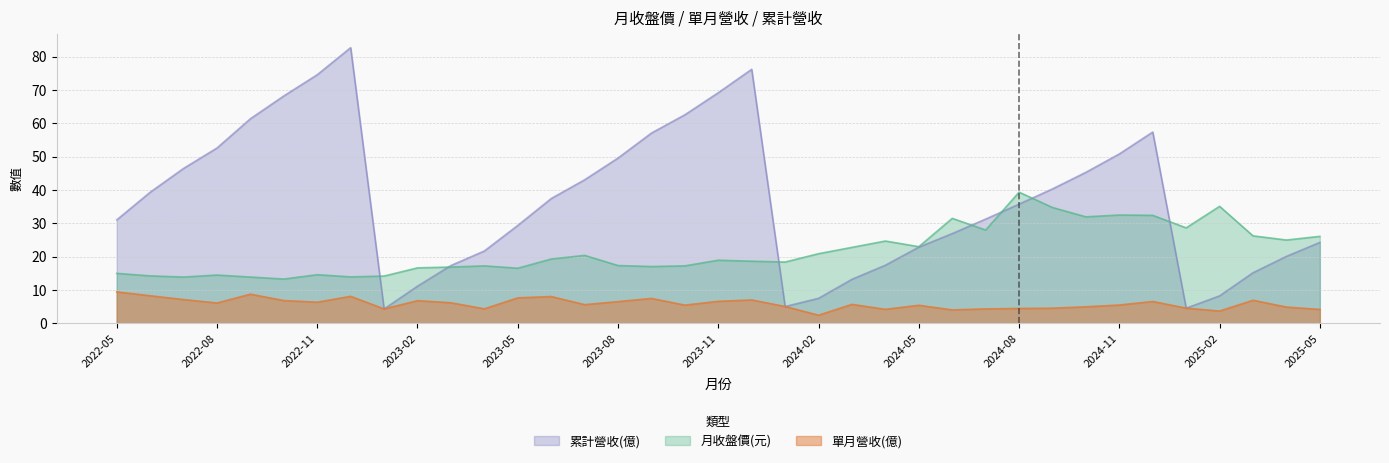

What is the label of the 6th point from the right?

2024-12